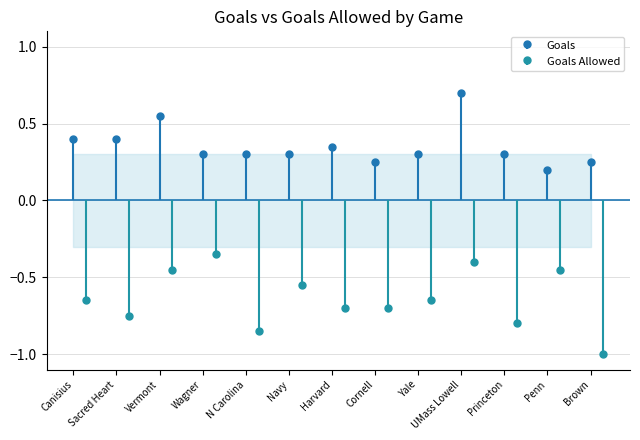

What is the label of the 1st point from the right?

Brown